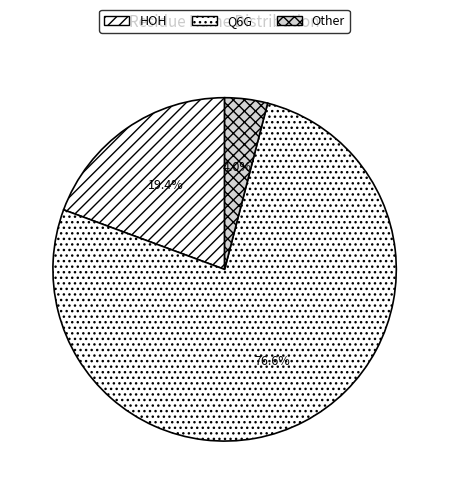

Does any single category account for the majority?

Yes